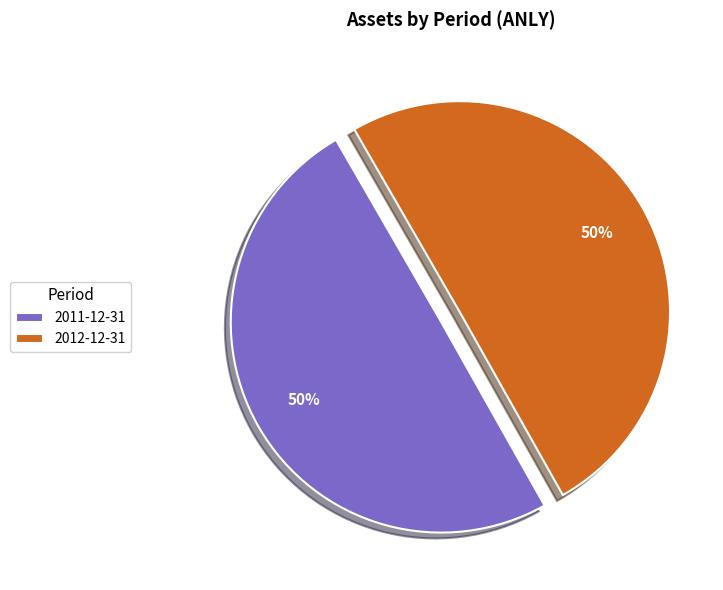

The 2012-12-31 slice represents 36% of the pie. True or false?

False